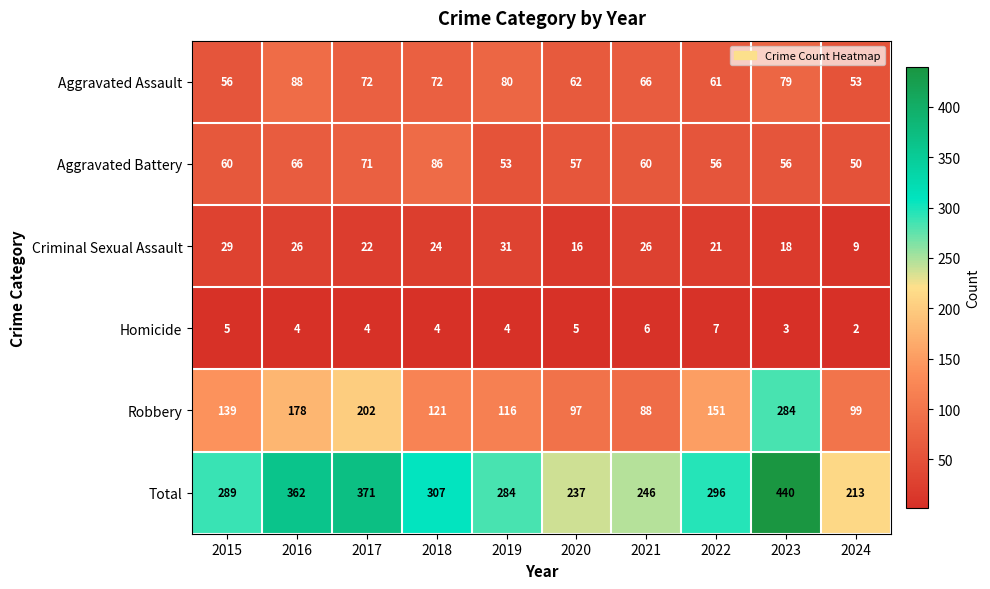

At which category is the sum across all series the highest?

2023